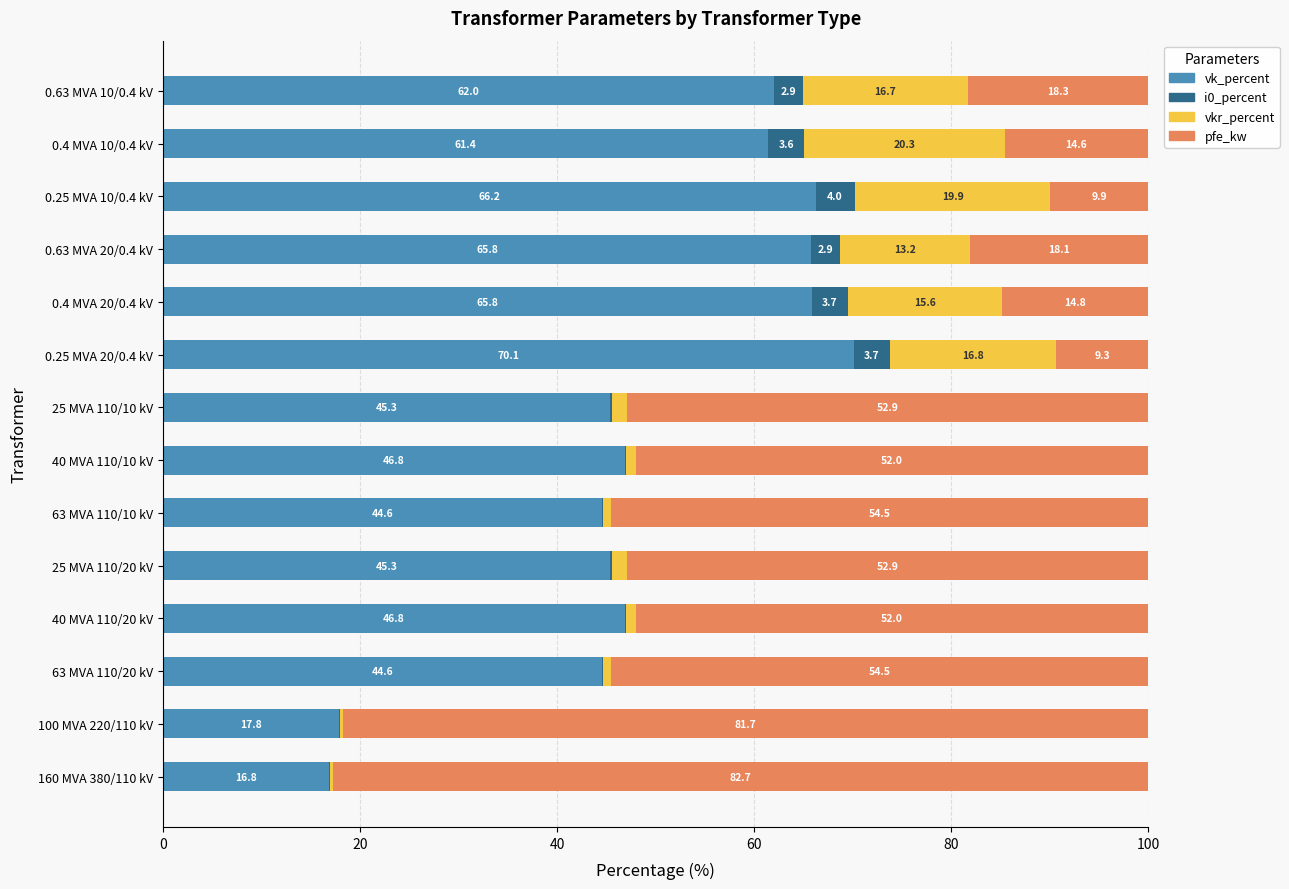

Which category has the highest value in the vk_percent series?

0.25 MVA 20/0.4 kV